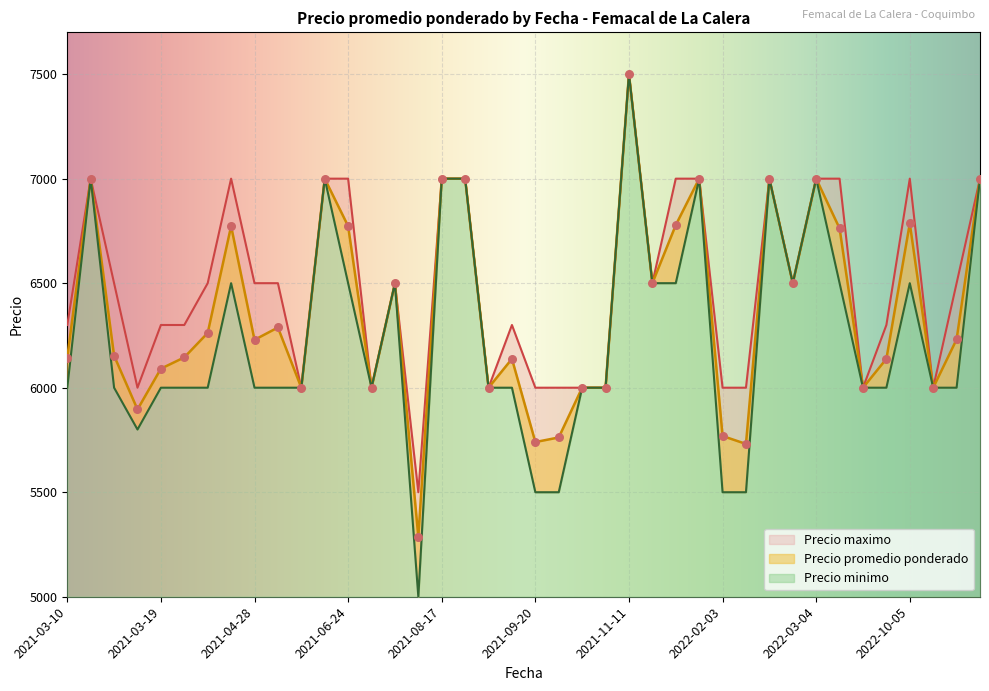

At how many categories does at least one series exceed 7284?

1